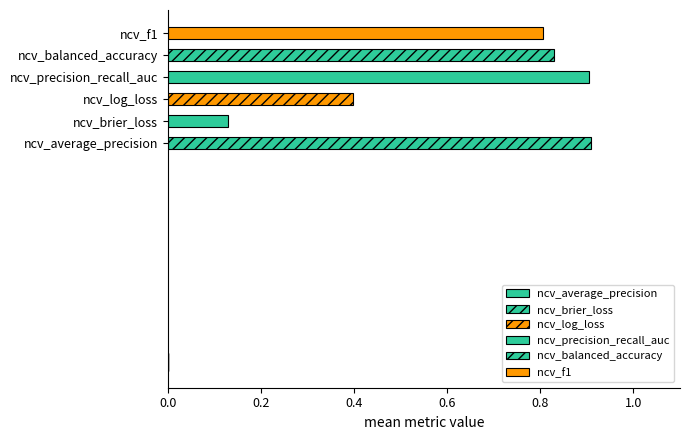

How many bars are there in total?

6